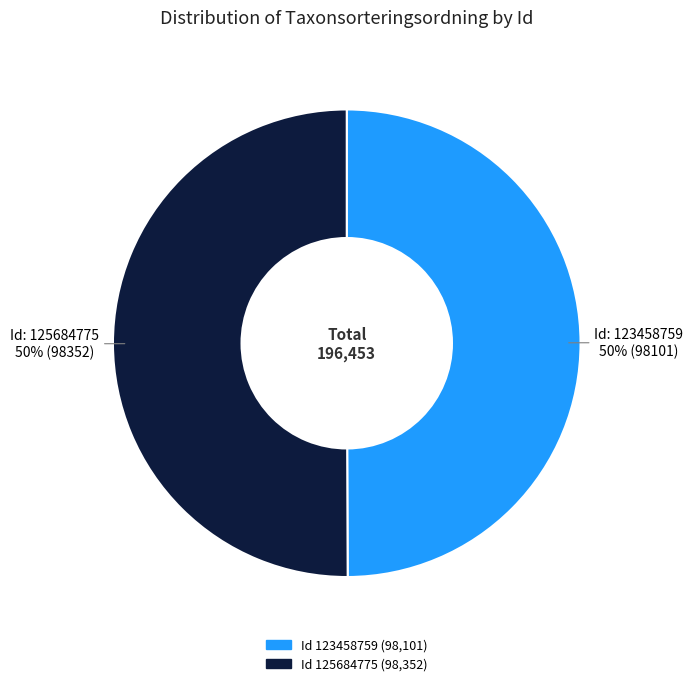

To the nearest percent, what is the average slice percentage?

50%